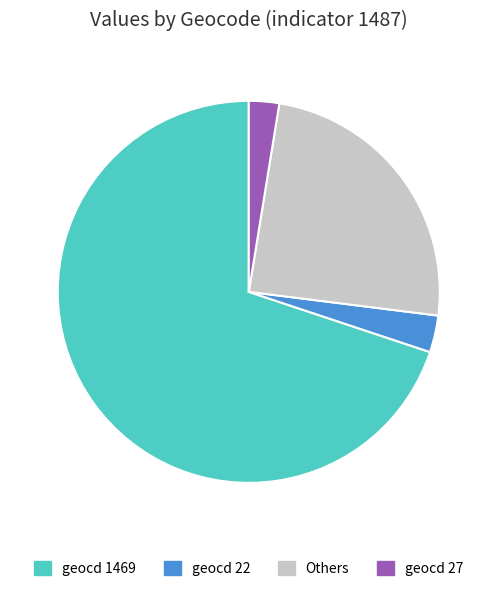

What is the majority slice?

geocd 1469